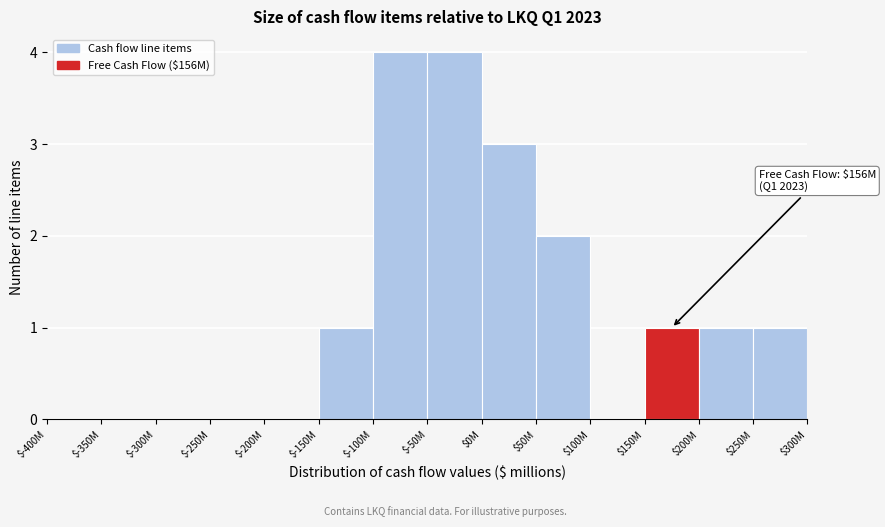

The value at $-300M is -3. True or false?

False